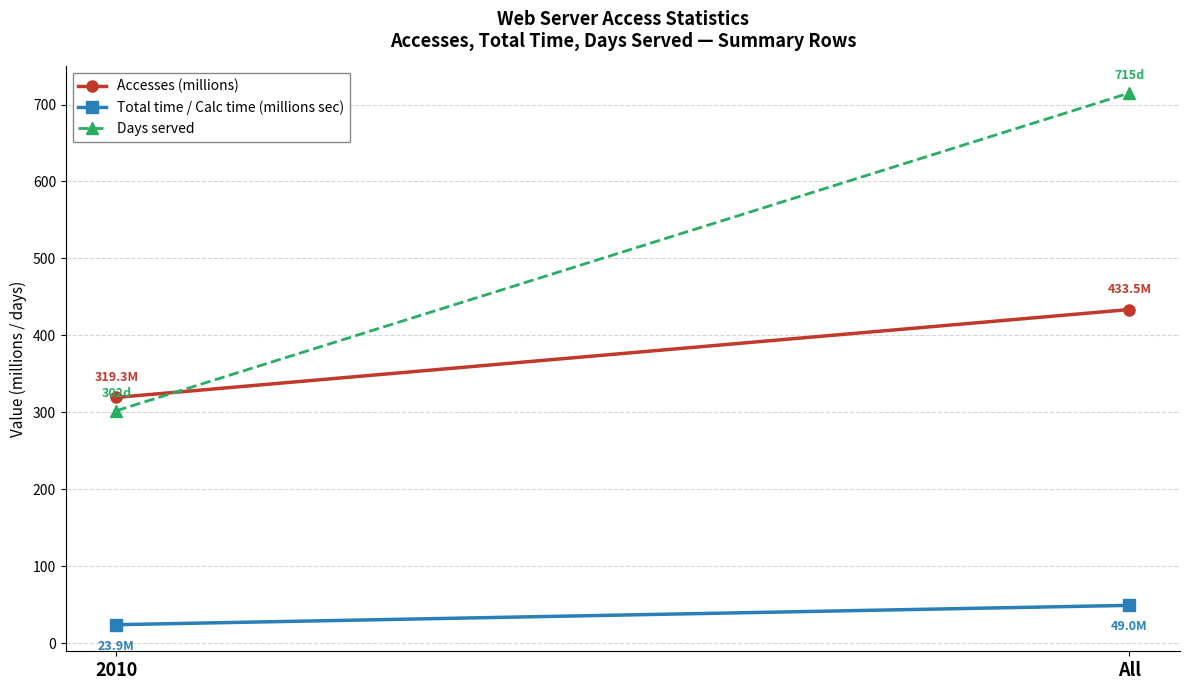

The Days served series shows 715.0 at All. True or false?

True